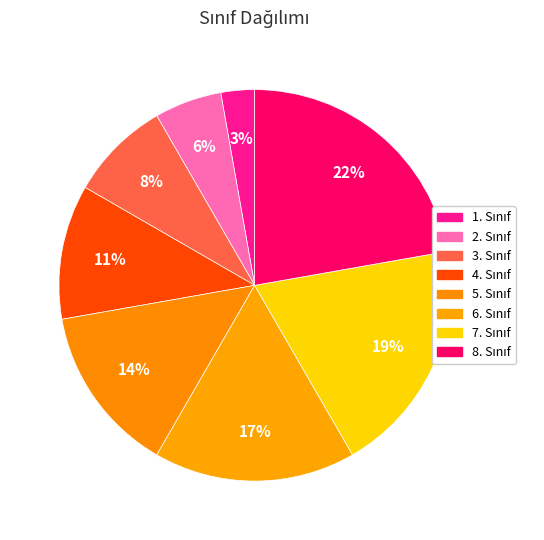

What is the largest slice in the pie chart?

8. Sınıf